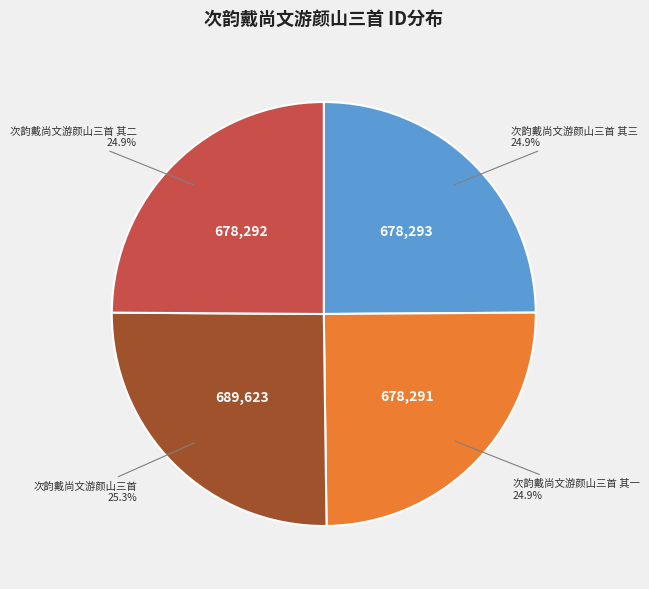

How many segments does this pie chart have?

4